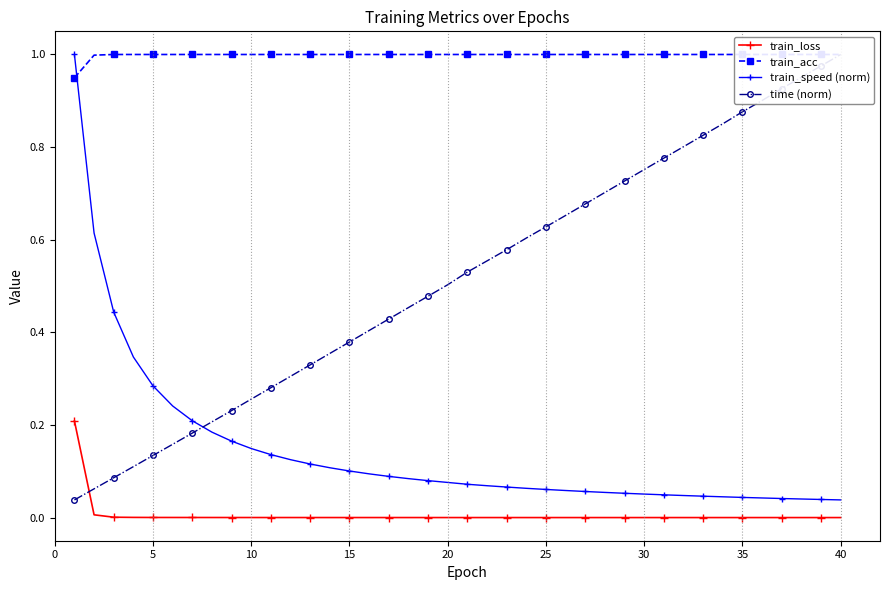

What is the difference between the maximum and minimum values in the train_loss series?

0.2